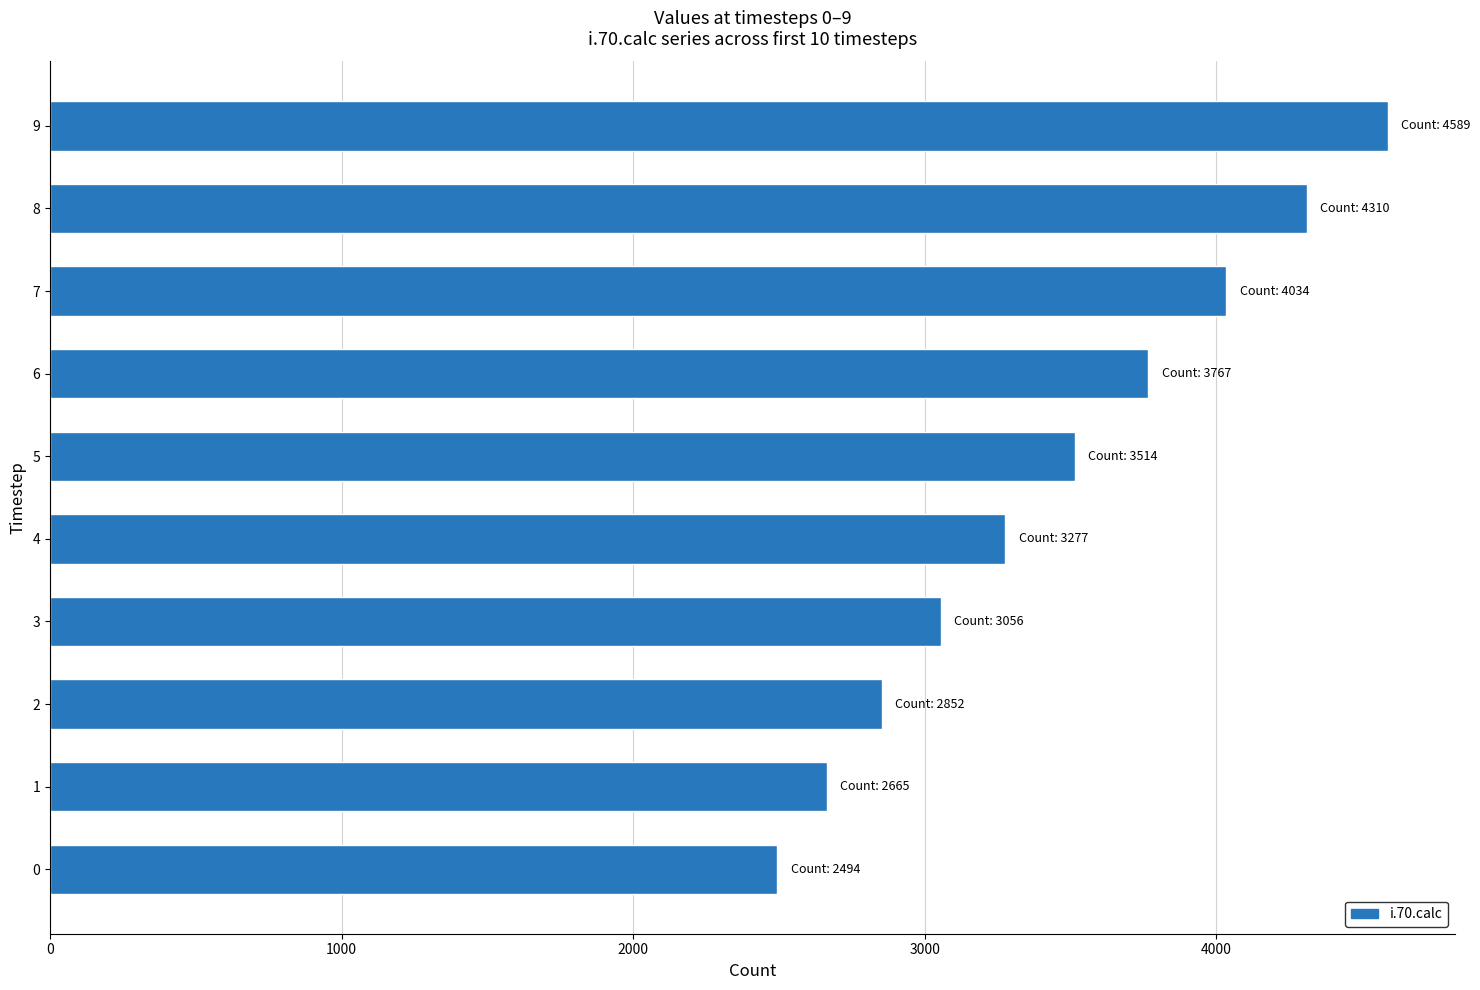

The value at 8 is 4310. True or false?

True